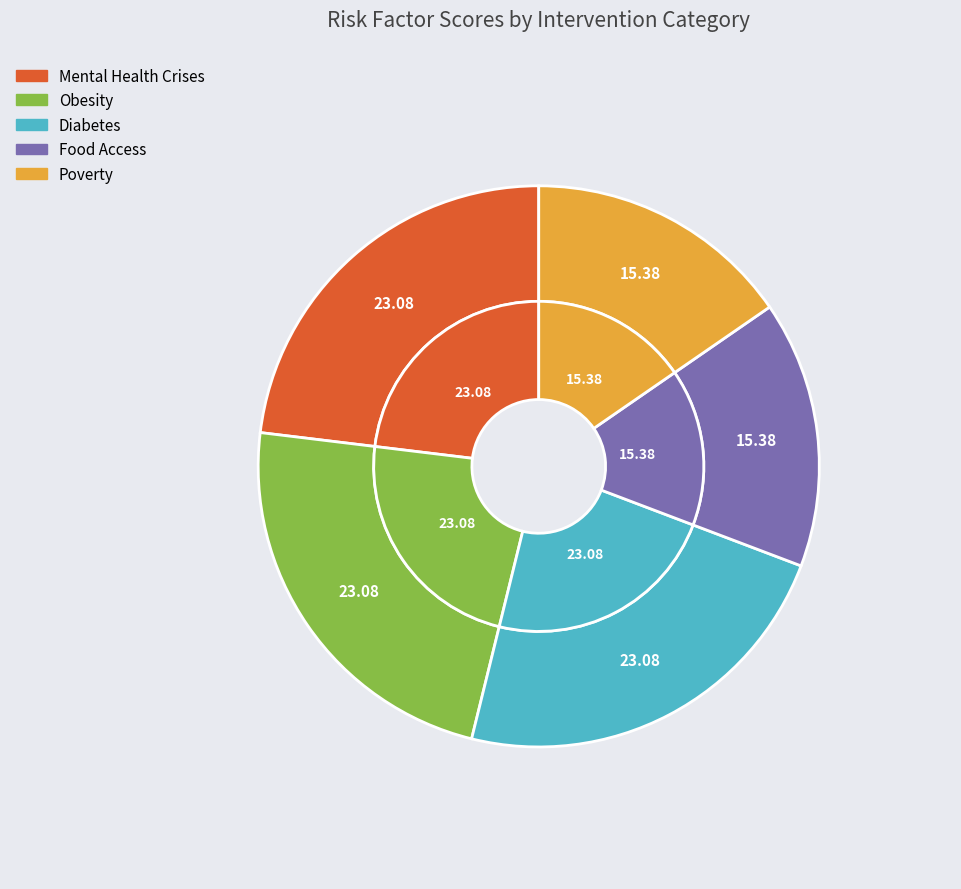

Is there a majority slice in this chart?

No